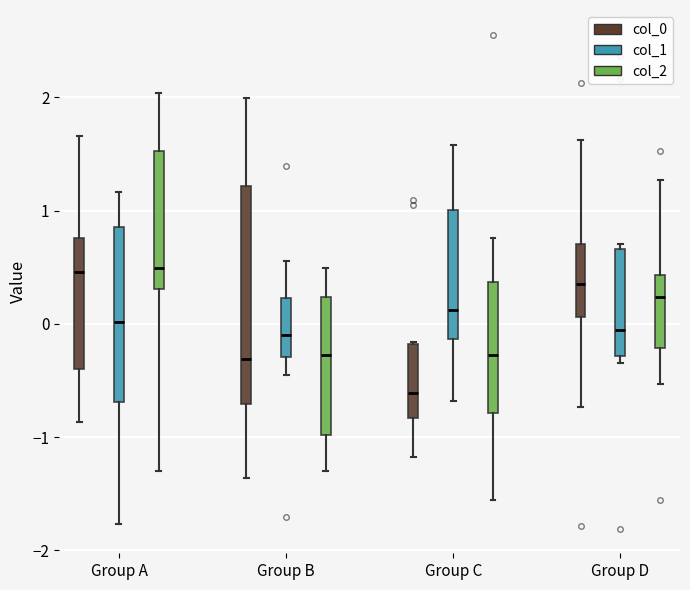

Reading left to right, read every box against the y-axis: the position of its median line, the range the box covers, and the ends of its whiskers. The values are not printed on the chart, so give them approximately, as read against the axis.

Group A (col_0): median 0.5, box -0.4 to 0.8, whiskers -0.9 to 1.7
Group A (col_1): median 0.0, box -0.7 to 0.9, whiskers -1.8 to 1.2
Group A (col_2): median 0.5, box 0.3 to 1.5, whiskers -1.3 to 2.0
Group B (col_0): median -0.3, box -0.7 to 1.2, whiskers -1.4 to 2.0
Group B (col_1): median -0.1, box -0.3 to 0.2, whiskers -0.5 to 0.6
Group B (col_2): median -0.3, box -1.0 to 0.2, whiskers -1.3 to 0.5
Group C (col_0): median -0.6, box -0.8 to -0.2, whiskers -1.2 to -0.2
Group C (col_1): median 0.1, box -0.1 to 1.0, whiskers -0.7 to 1.6
Group C (col_2): median -0.3, box -0.8 to 0.4, whiskers -1.6 to 0.8
Group D (col_0): median 0.3, box 0.1 to 0.7, whiskers -0.7 to 1.6
Group D (col_1): median -0.1, box -0.3 to 0.7, whiskers -0.3 (just below the box's lower edge) to 0.7 (just above the box's upper edge)
Group D (col_2): median 0.2, box -0.2 to 0.4, whiskers -0.5 to 1.3